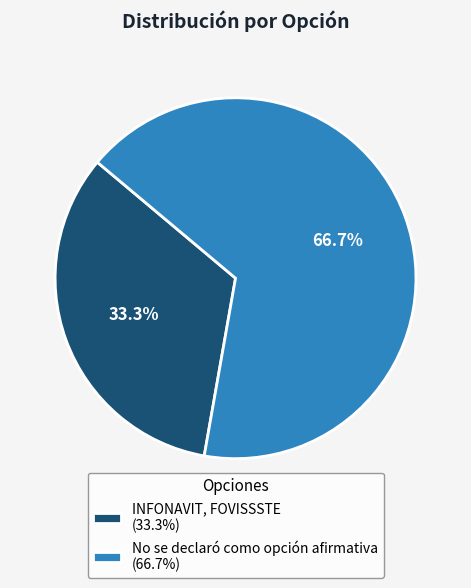

To the nearest percent, what is the difference between the largest and smallest slice percentages?

33%